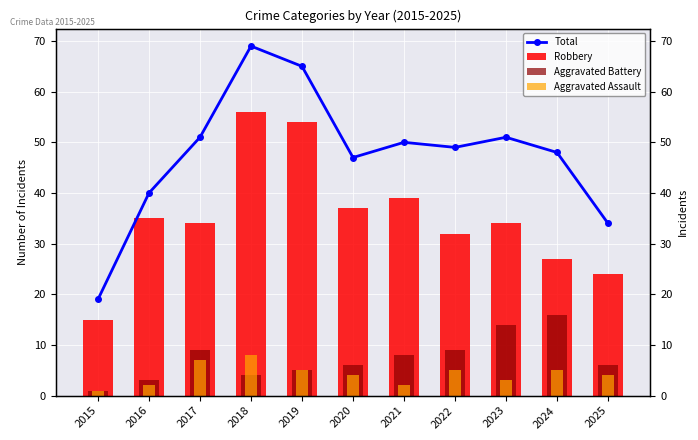

What is the greatest value displayed?

69